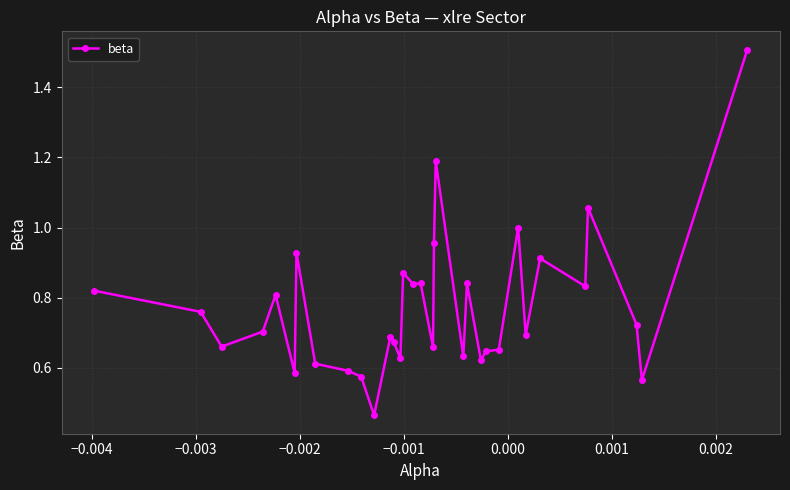

How many lines are shown in the chart?

1